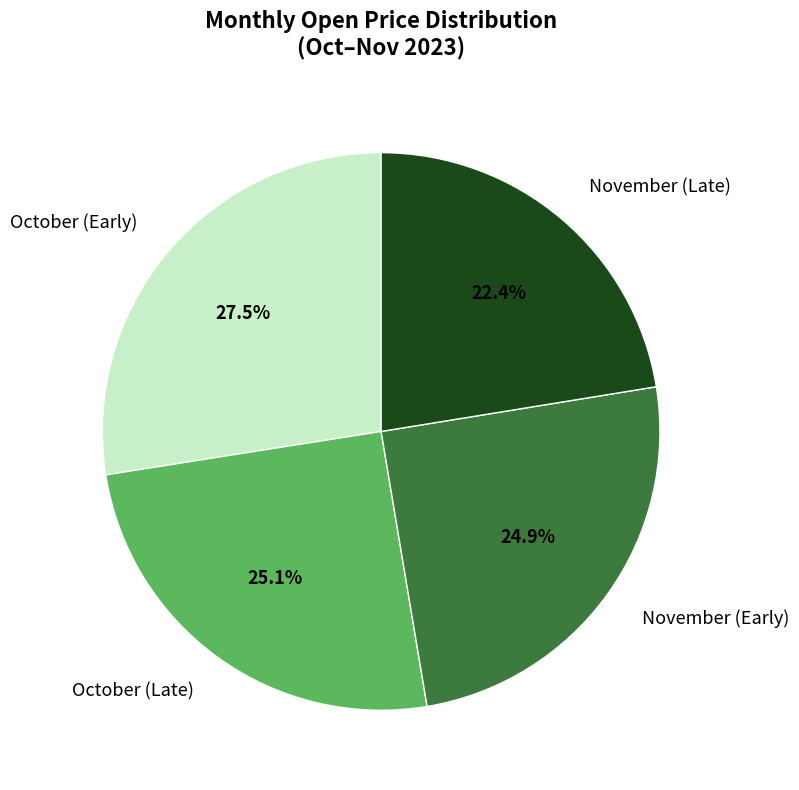

Which has a higher value, November (Early) or November (Late)?

November (Early)